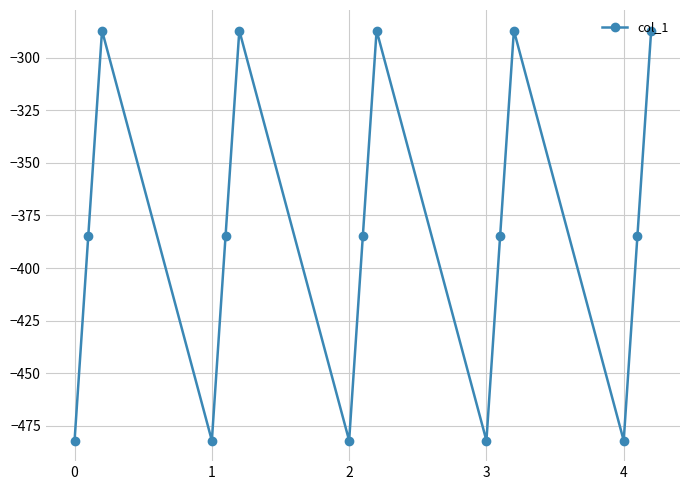

What is the greatest value displayed?

-287.1